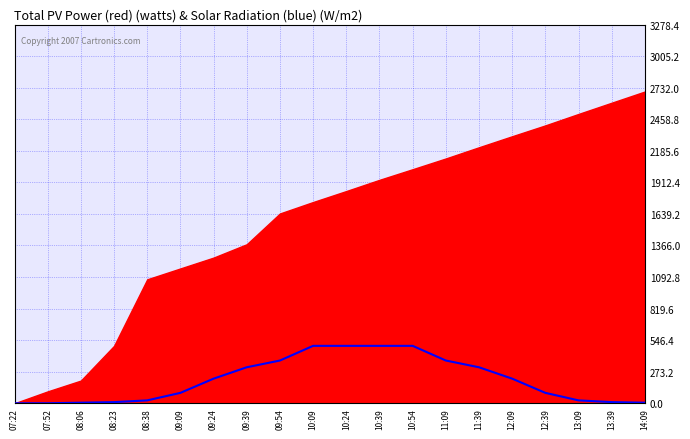

List the labels in order of value, smallest first.

07:22, 07:52, 08:06, 14:09, 08:23, 13:39, 08:38, 13:09, 09:09, 12:39, 09:24, 12:09, 09:39, 11:39, 09:54, 11:09, 10:09, 10:24, 10:39, 10:54